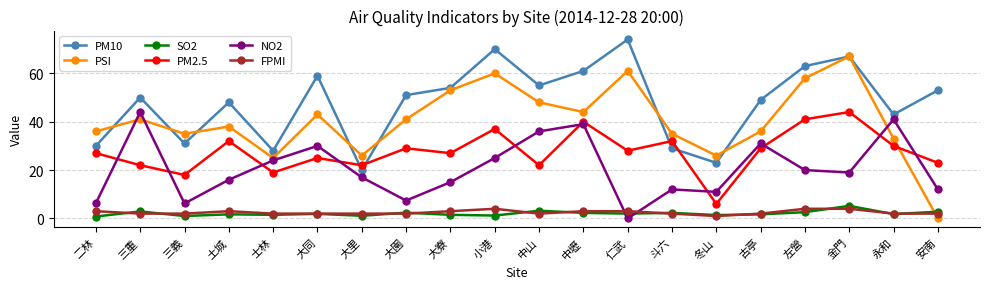

True or false: FPMI and PM2.5 intersect in this chart.

False